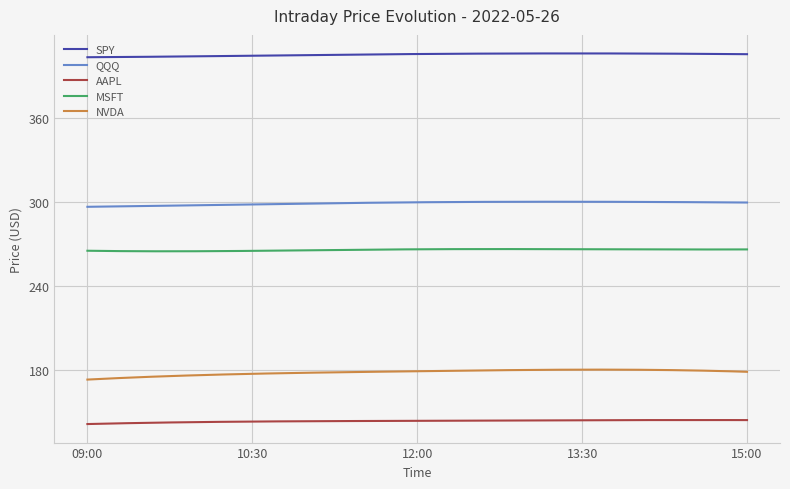

What is the difference between the maximum and minimum values in the NVDA series?

7.1